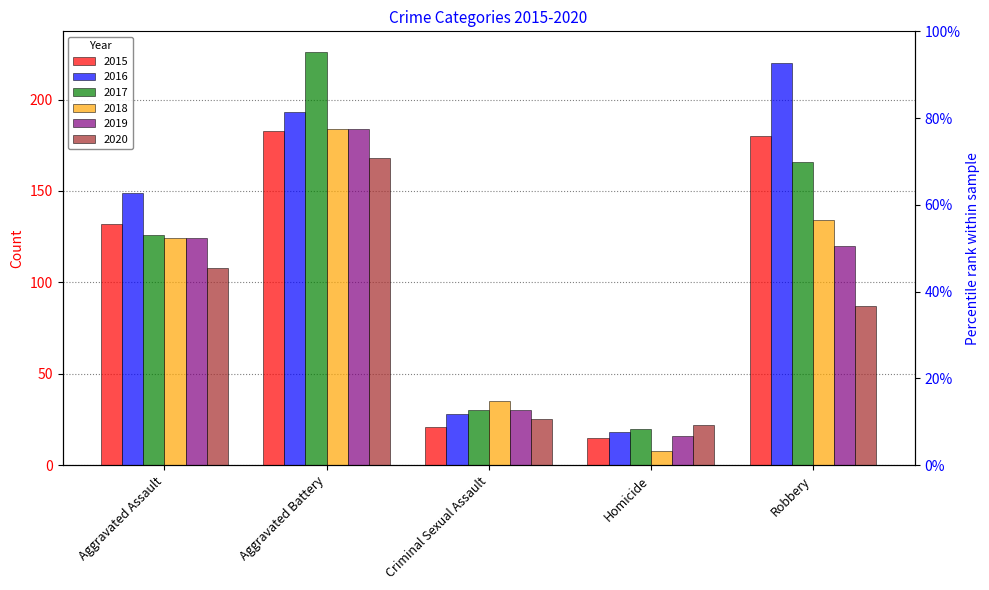

What is the value of the 2016 bar at the 2nd from the left?

193